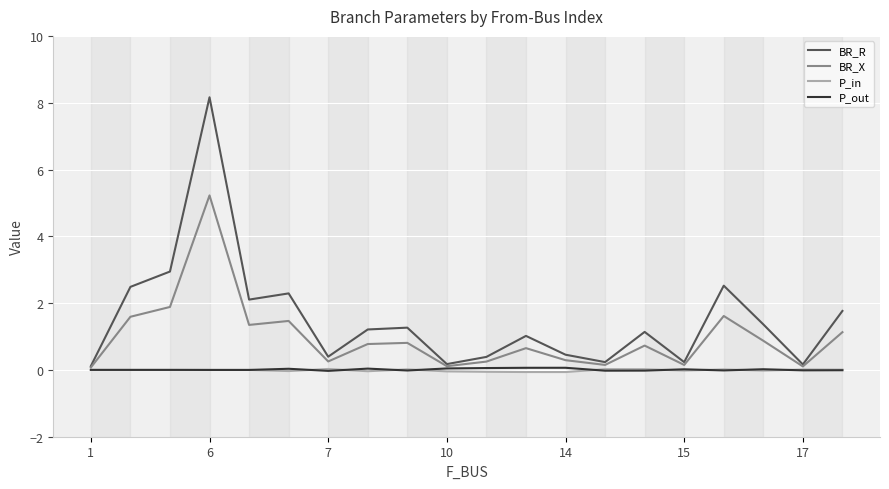

What is the difference between the maximum and minimum values in the BR_R series?

8.0